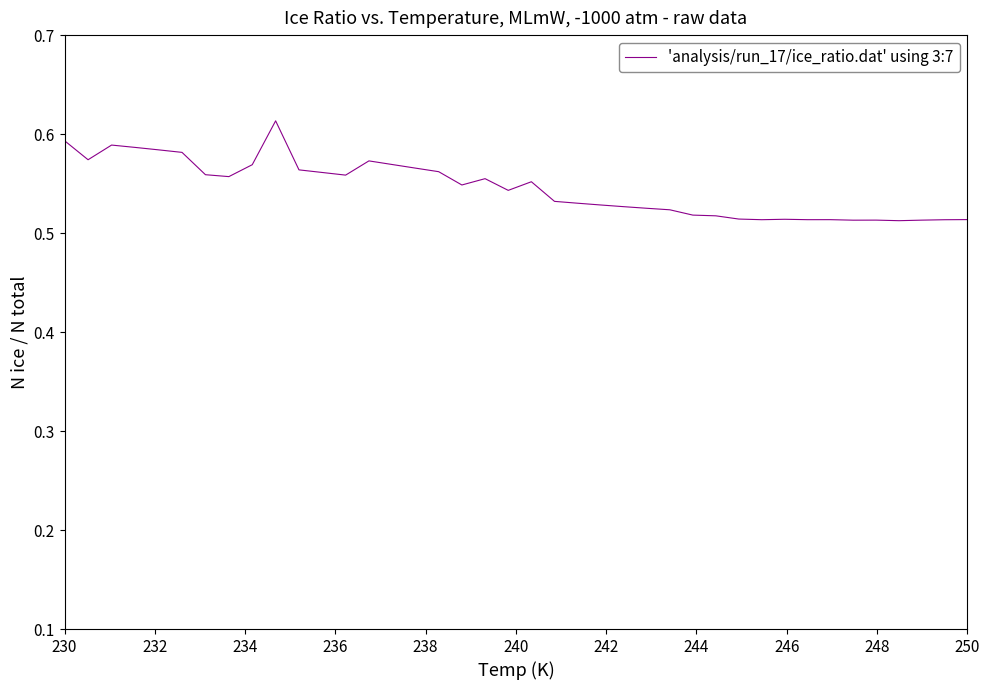

True or false: the data has more than 1 interior local peaks.

True